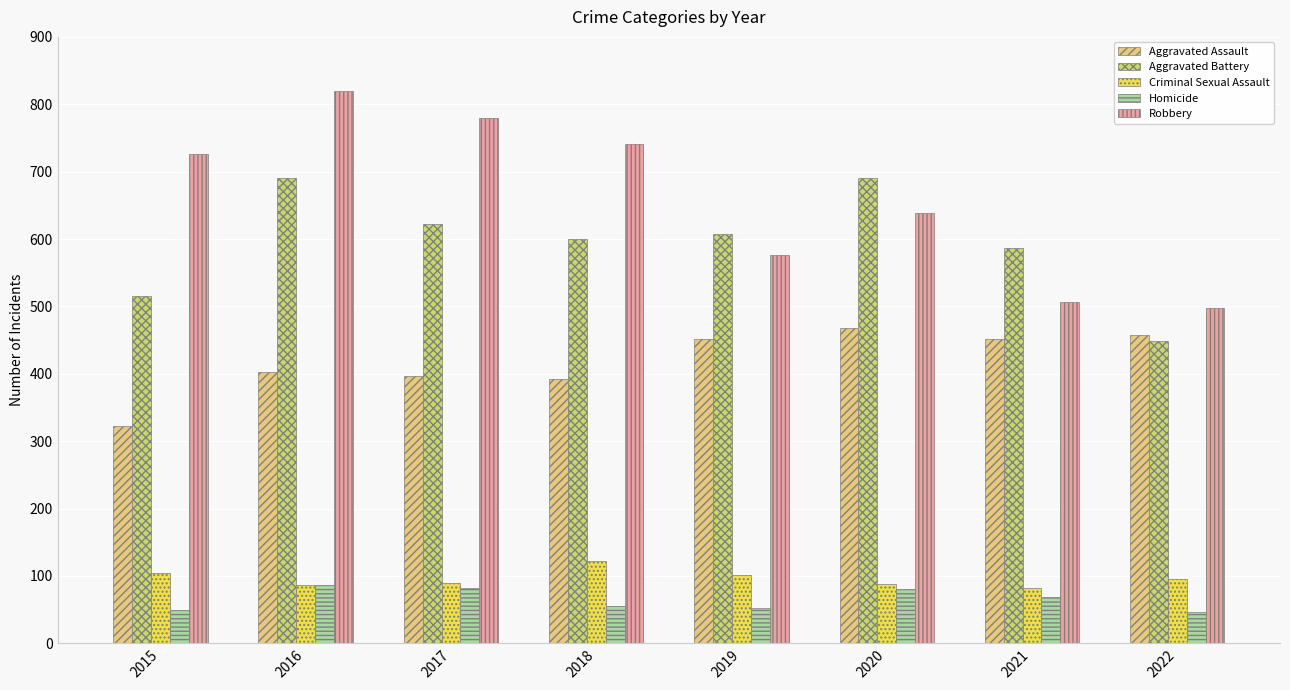

What is the value of the Aggravated Battery bar at the 8th from the left?

448